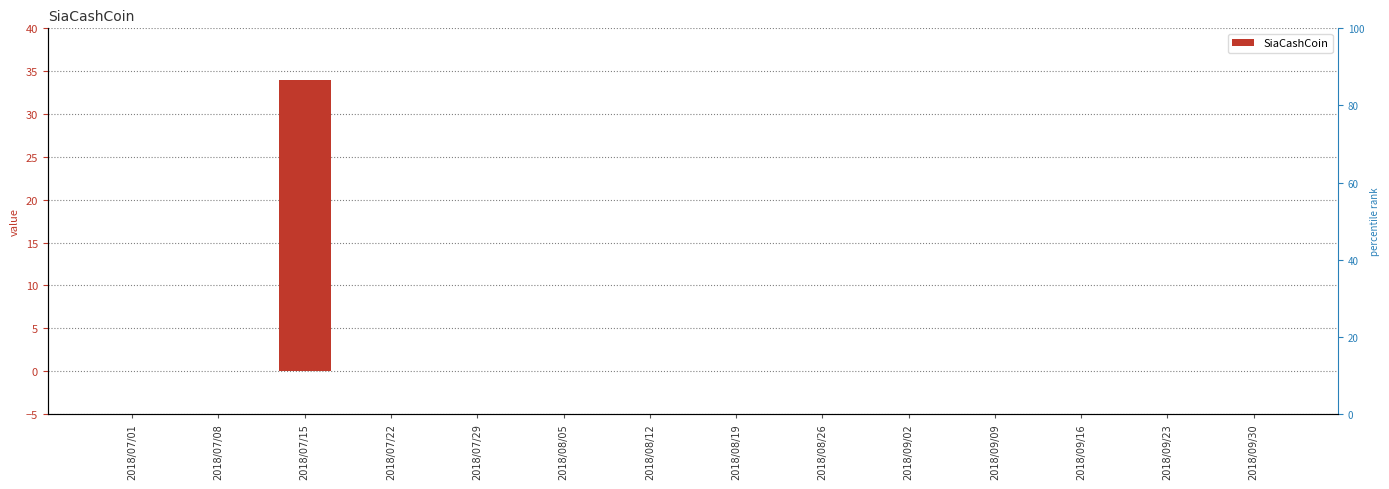

Rank the categories by value from lowest to highest.

2018/07/01, 2018/07/08, 2018/07/22, 2018/07/29, 2018/08/05, 2018/08/12, 2018/08/19, 2018/08/26, 2018/09/02, 2018/09/09, 2018/09/16, 2018/09/23, 2018/09/30, 2018/07/15